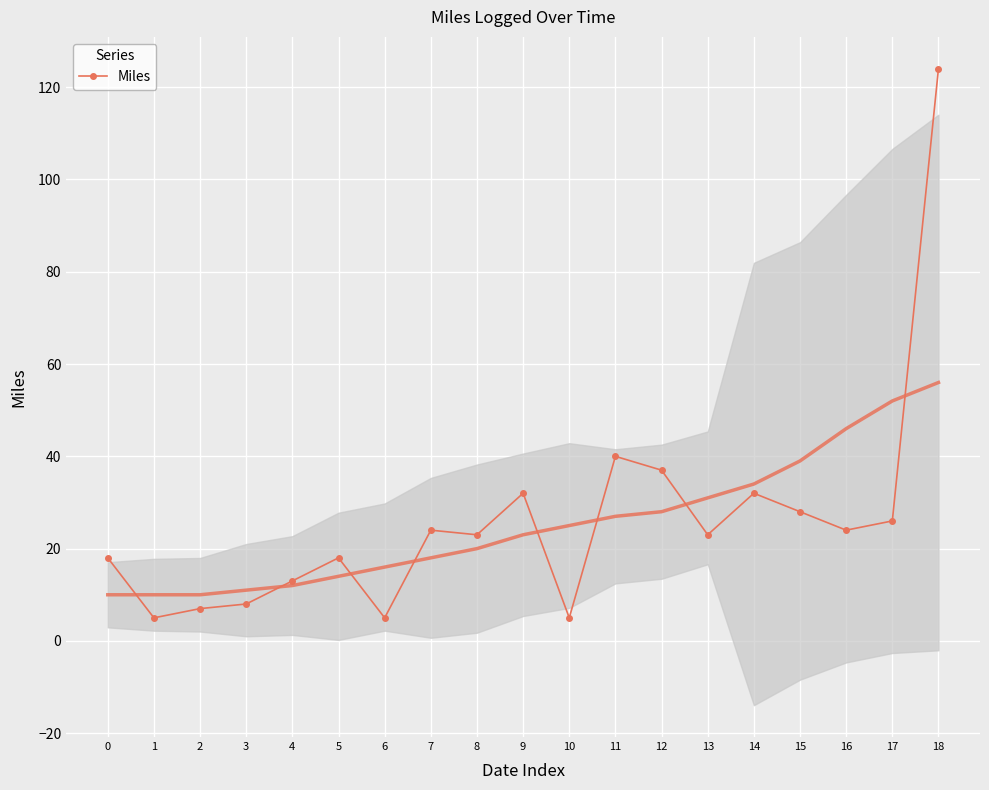

How many data points are less than 23?

8